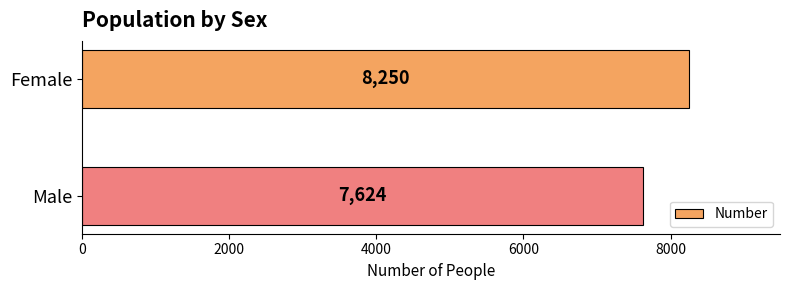

Reading bottom to top, what are all the values shown in this chart?

7624	8250